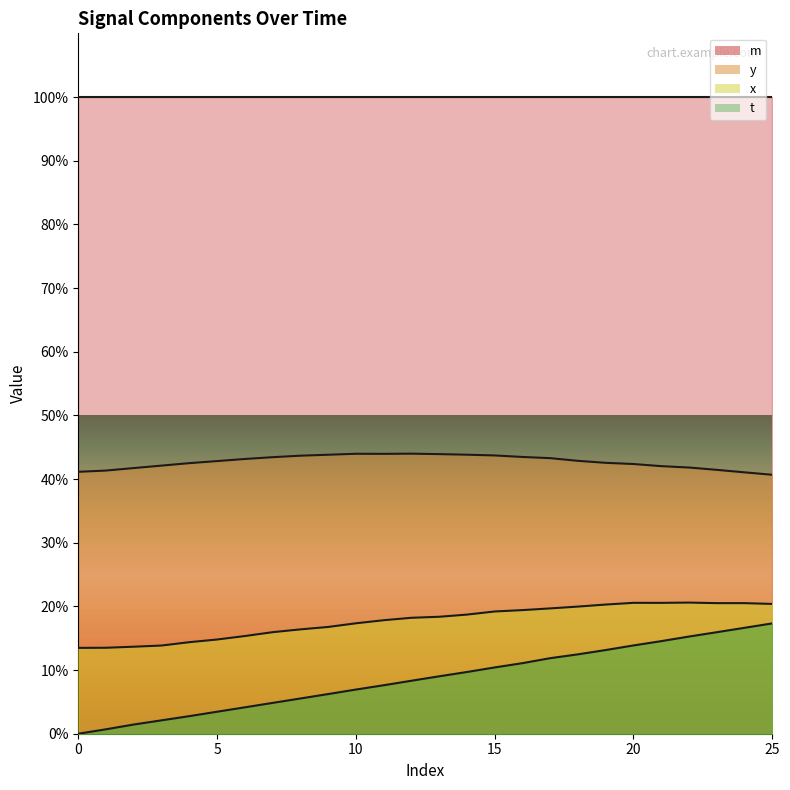

List the series in order of their peak value, lowest first.

t, x, y, m